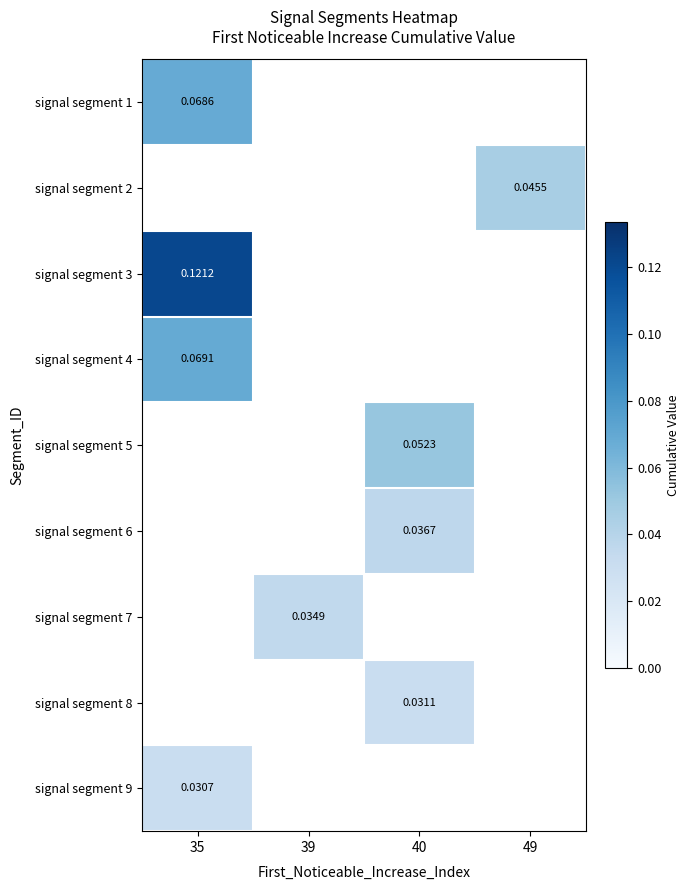

Between 49 and 35, which is larger?

35